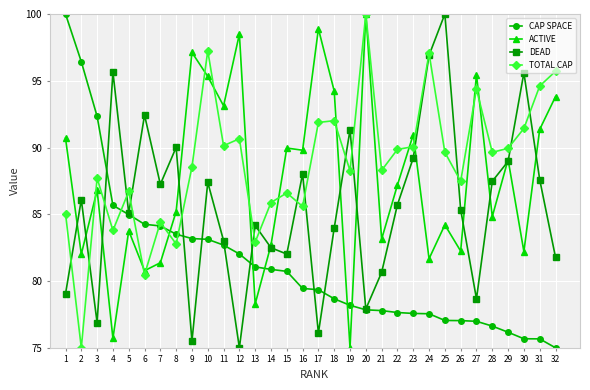

After their last crossing, which series has the higher values: DEAD or TOTAL CAP?

TOTAL CAP